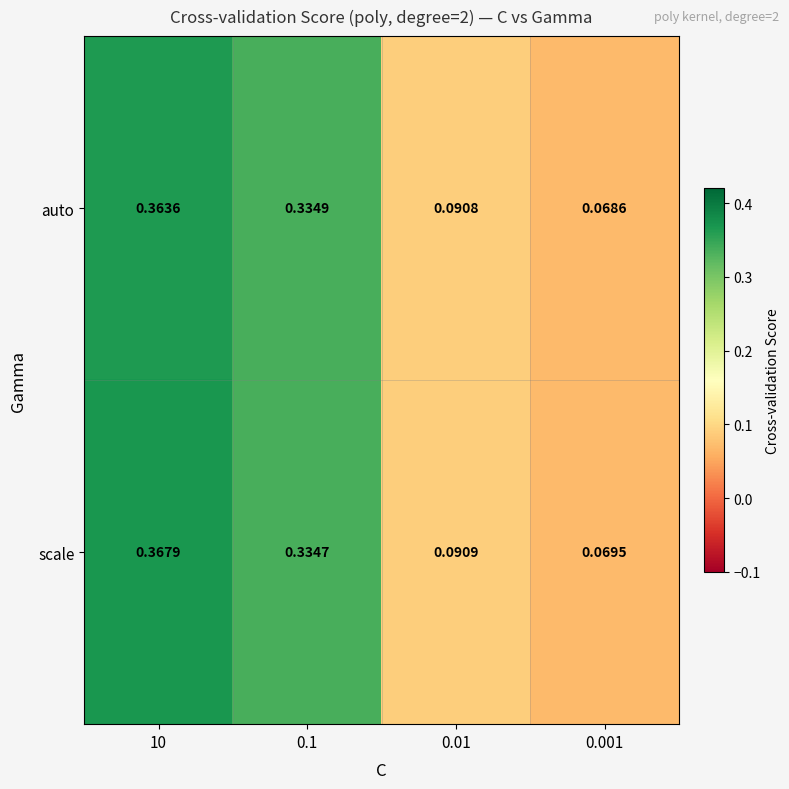

Between 0.01 and 0.001, which series saw the biggest shift?

auto